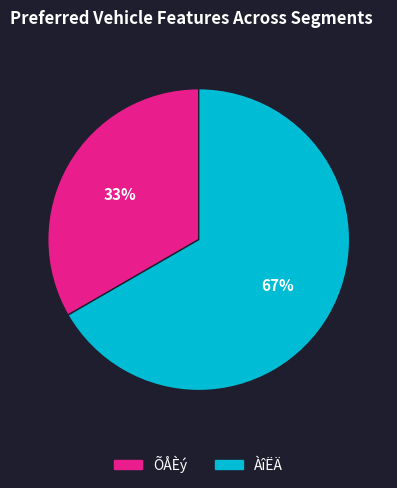

Is the sum of ÀîËÄ and ÕÅÈý greater than half?

Yes